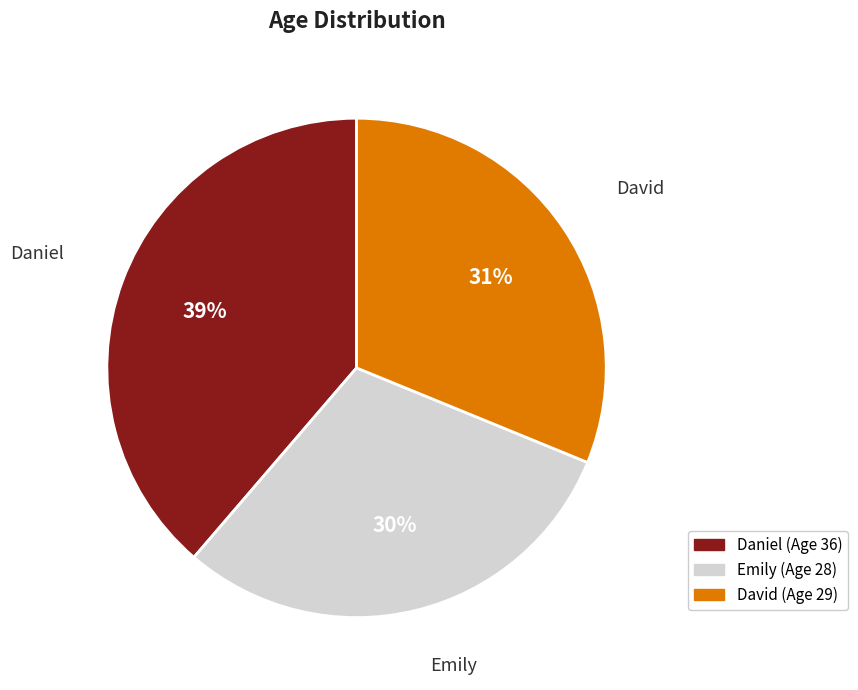

Do David and Emily together represent more than half of the pie?

Yes